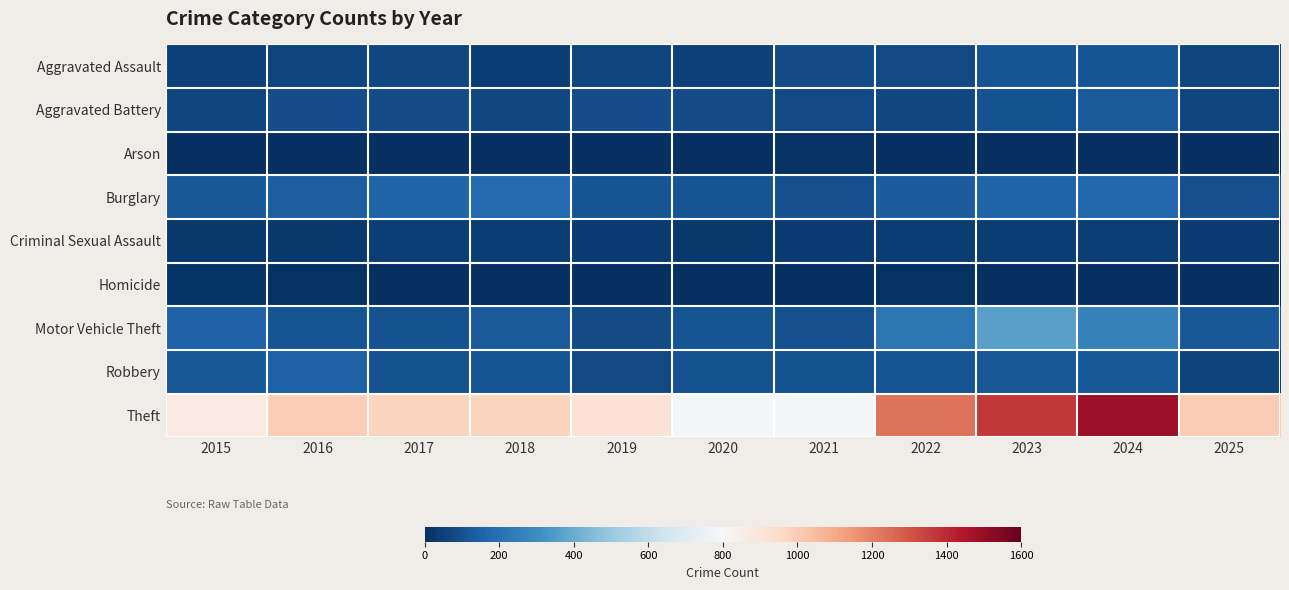

How many data points does each series have?

11